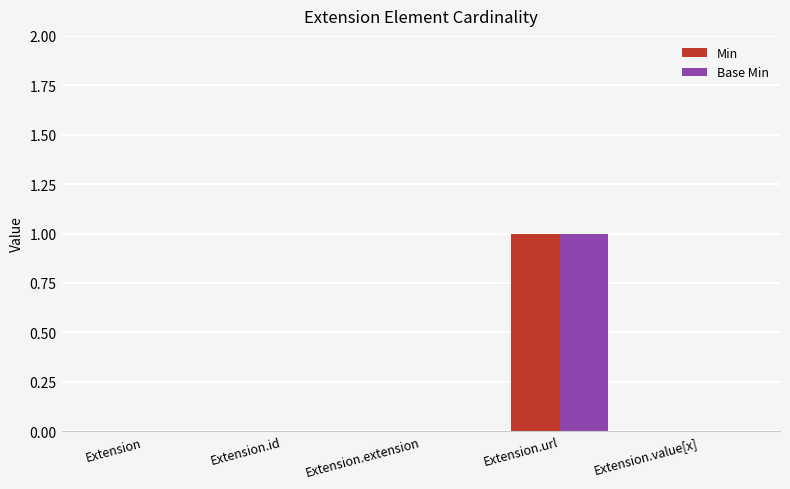

Reading left to right, transcribe all the data shown in this chart.

Min: 0	0	0	1	0
Base Min: 0	0	0	1	0